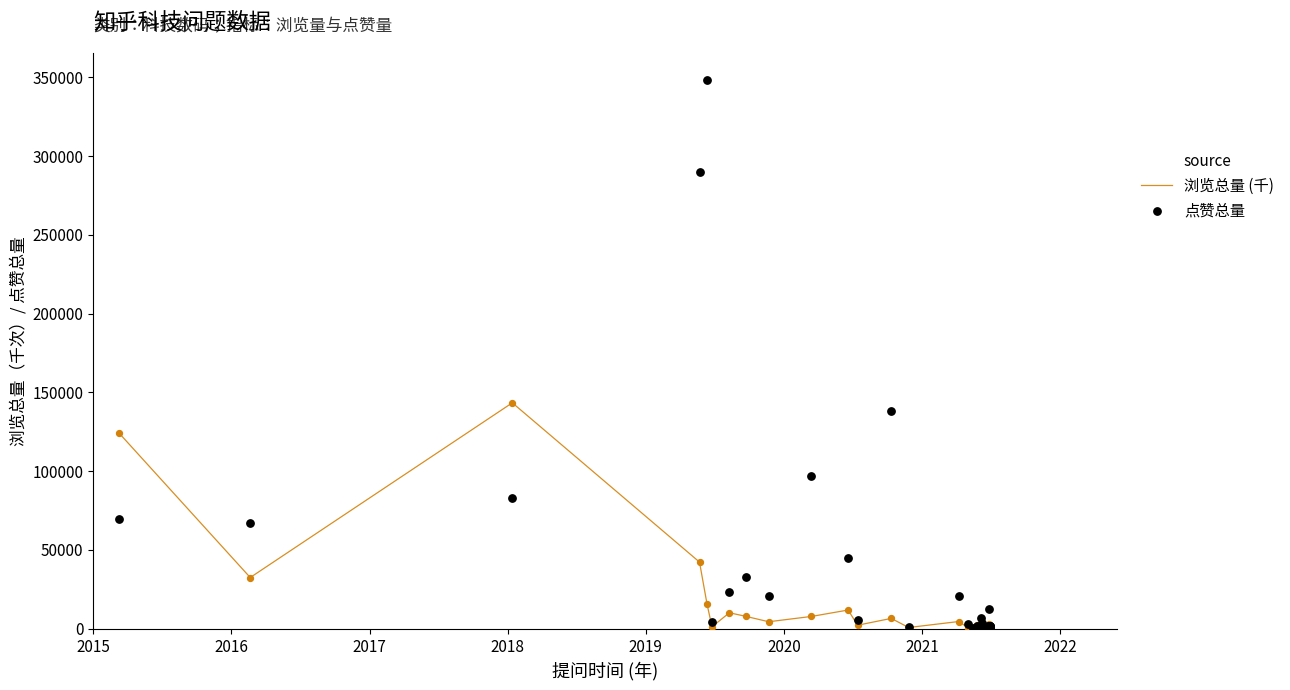

Which series contains the lowest Y value?

点赞总量